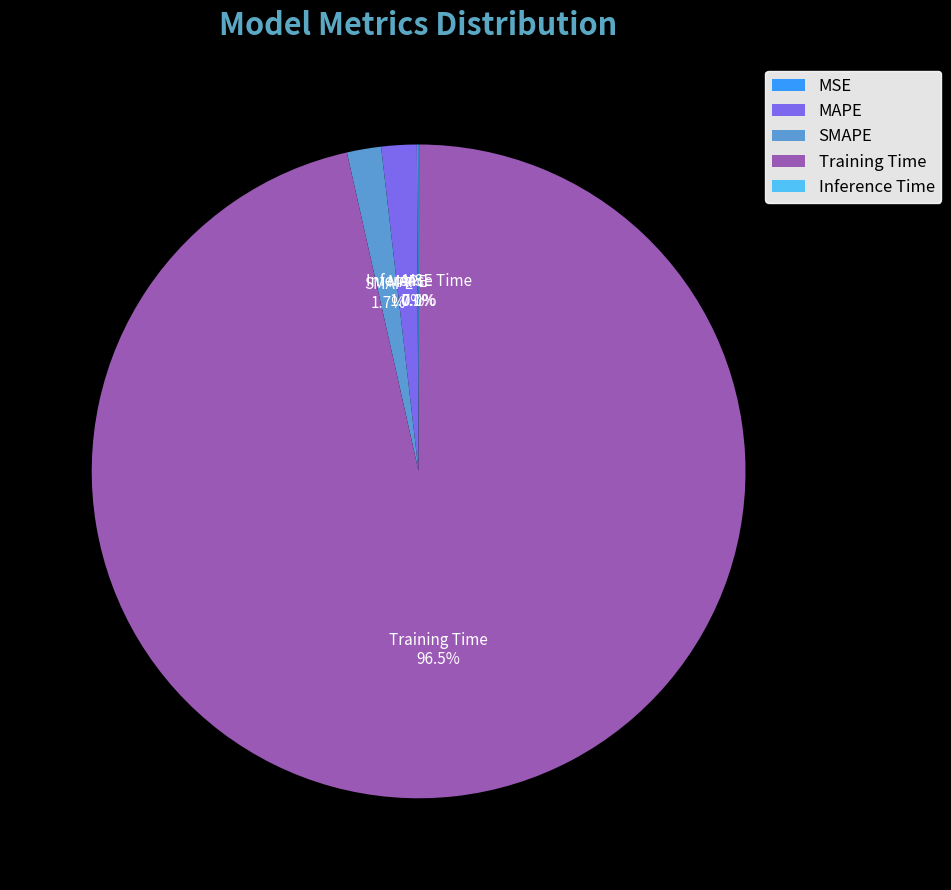

What is the largest slice in the pie chart?

Training Time